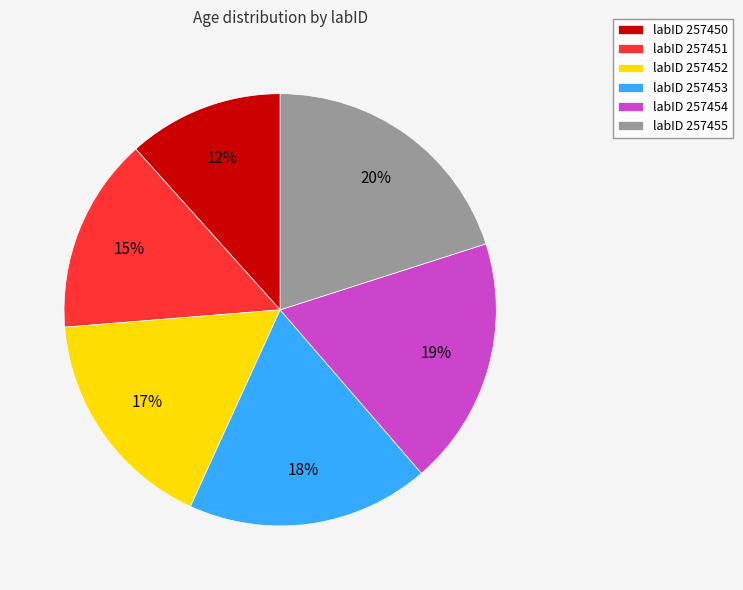

Which has a higher value, labID 257454 or labID 257452?

labID 257454